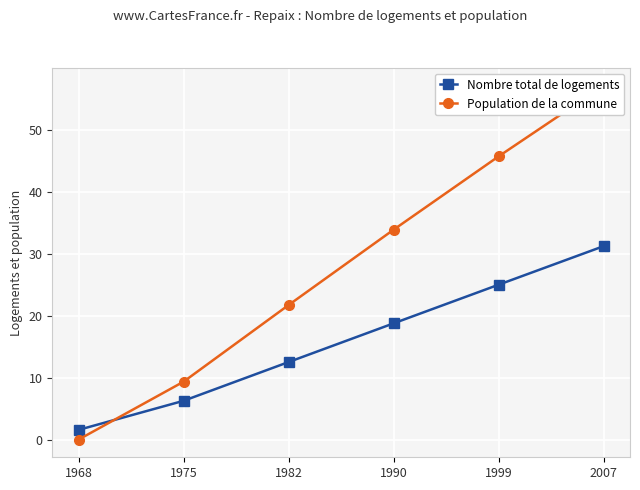

The Population de la commune series shows 57.1 at 2007. True or false?

True